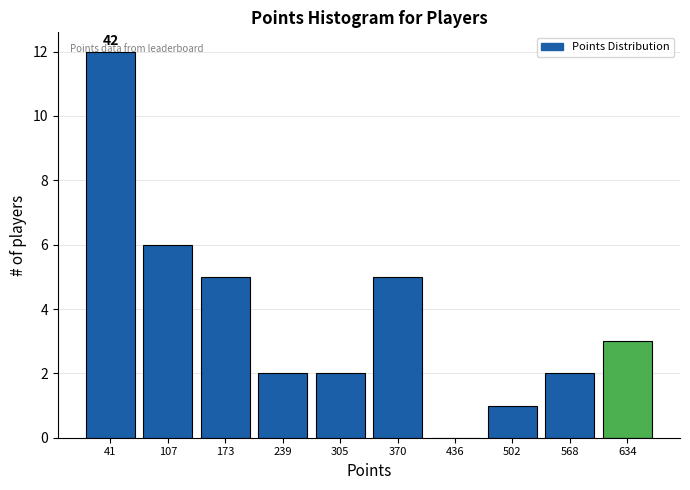

At which category does the chart reach its peak across all series?

41